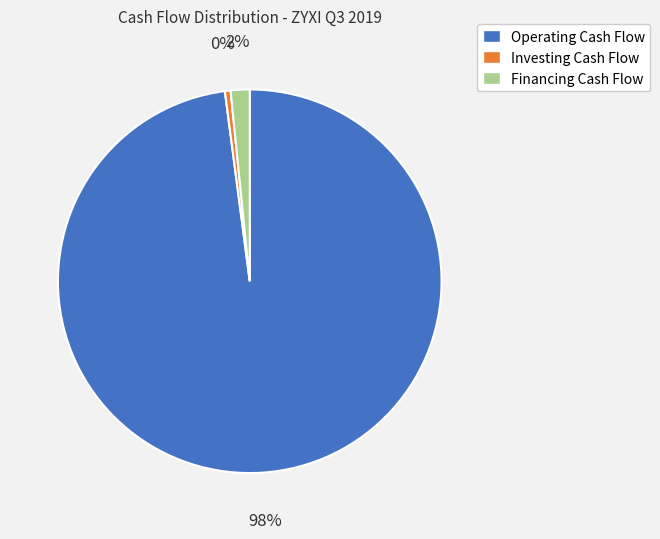

Is the sum of Operating Cash Flow and Financing Cash Flow greater than half?

Yes